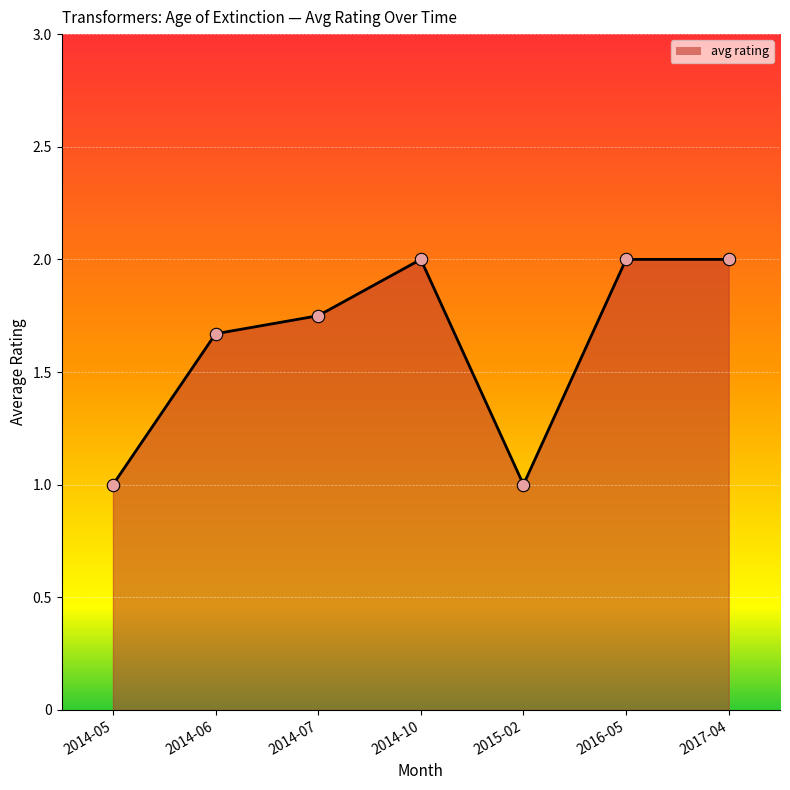

Between 2014-06 and 2014-05, which is larger?

2014-06